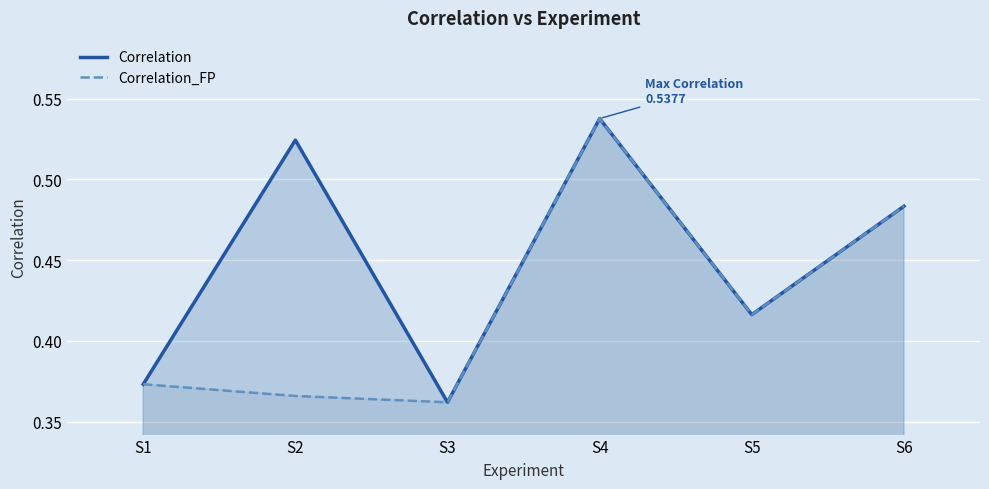

What is the average value of the Correlation series?

0.4